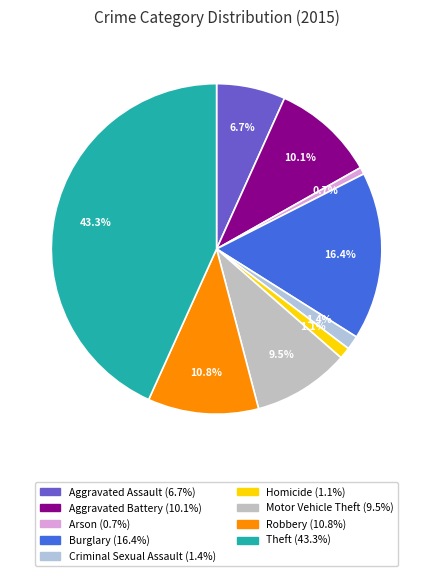

What percentage is the Aggravated Assault slice, to the nearest percent?

7%